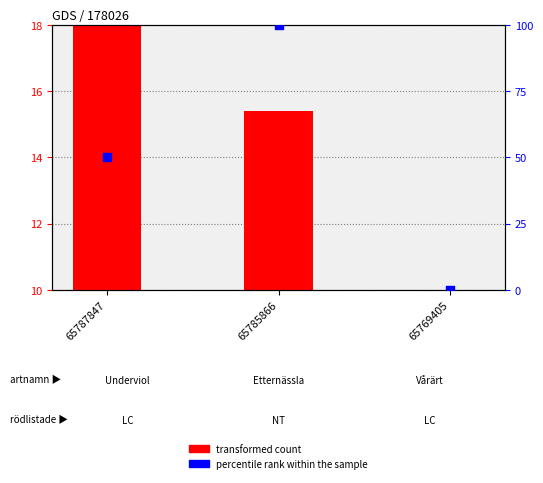

What is the total value across all series at 65769405?

10.0